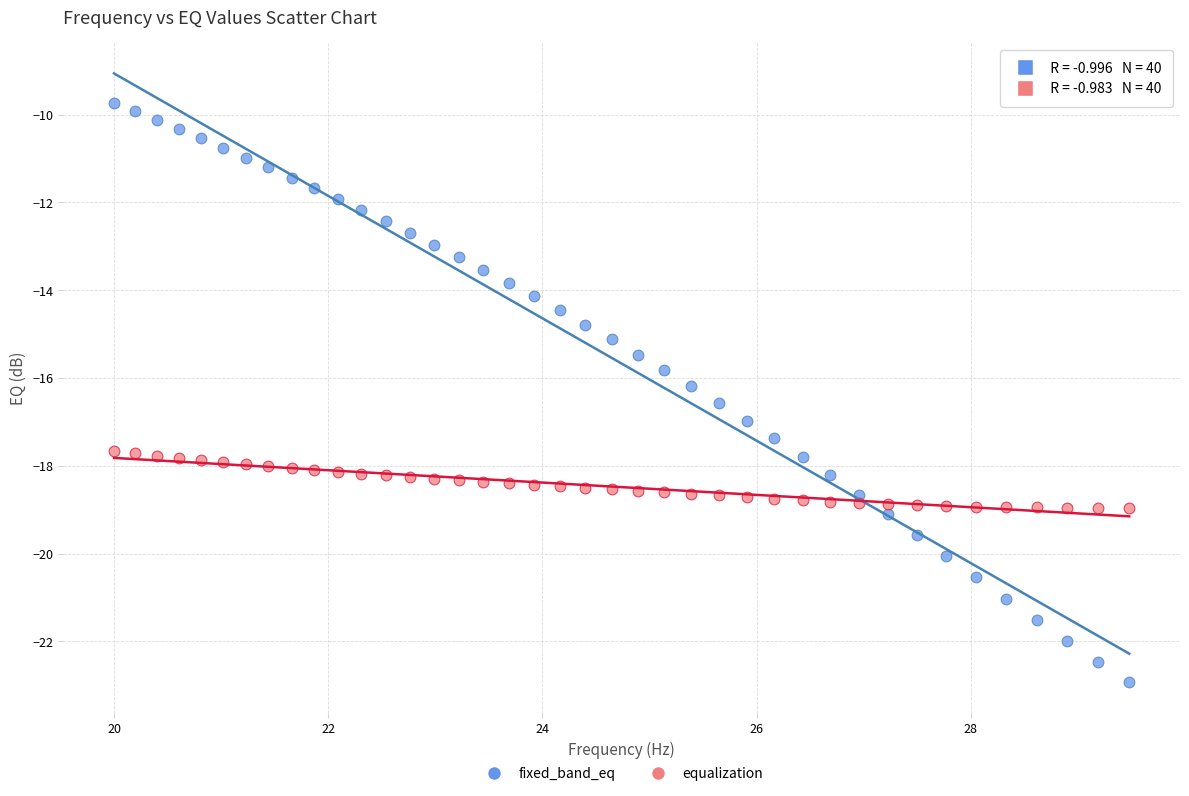

Which series contains the lowest Y value?

fixed_band_eq